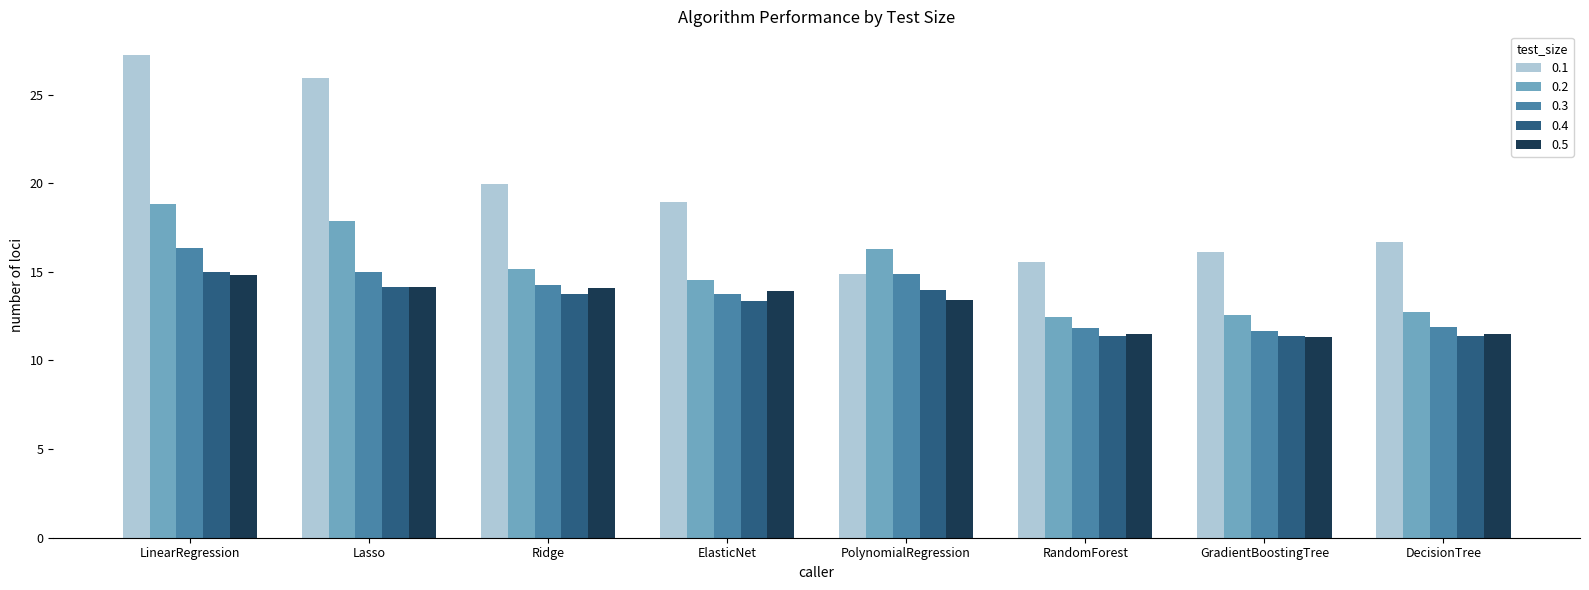

How many data points in 0.1 are above 18?

4